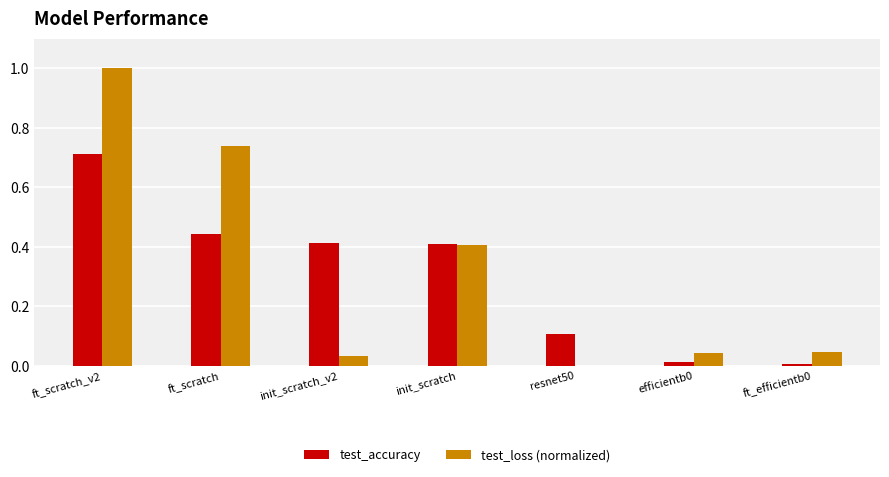

What is the sum of the test_loss (normalized) values at init_scratch_v2 and ft_scratch_v2?

1.0